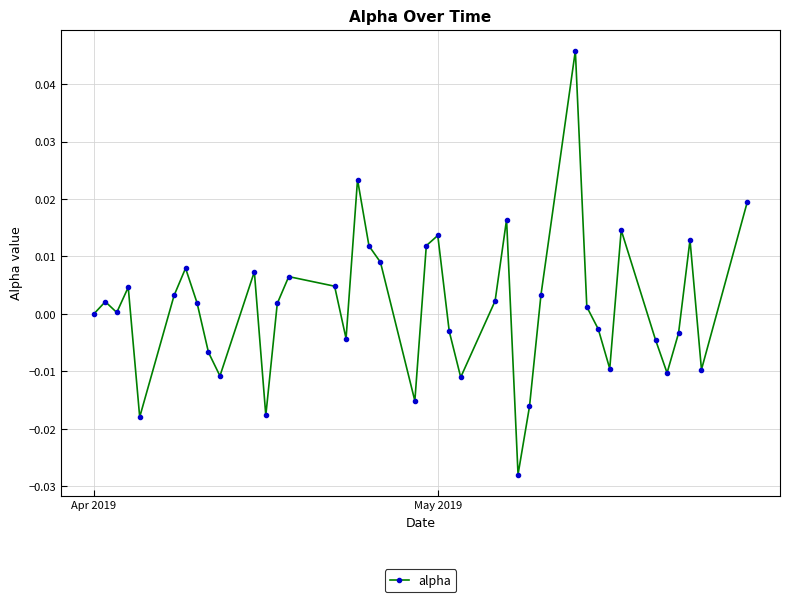

True or false: there are more than 0 points higher than both neighbors.

True